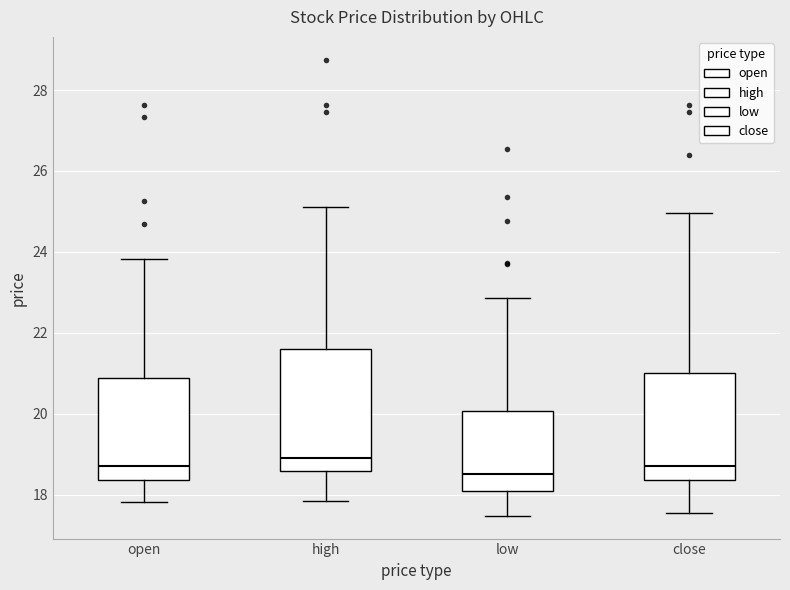

Which box is the tallest, from its lower edge to its upper edge?

high